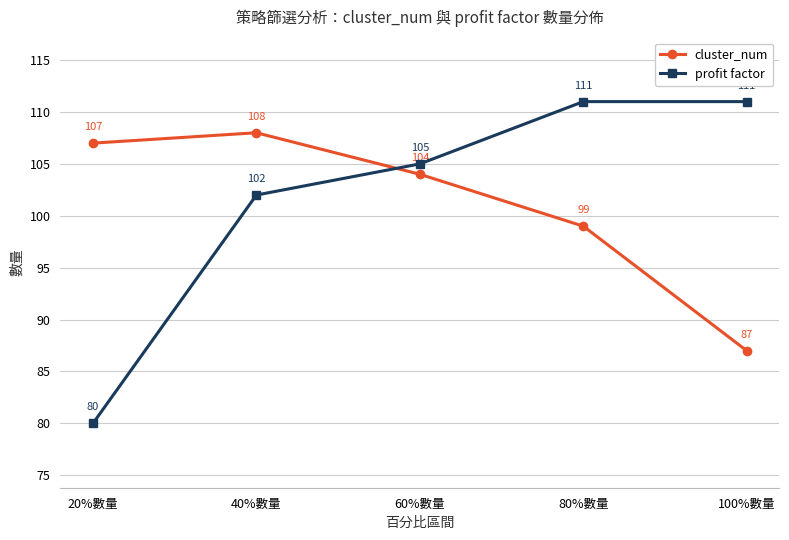

Reading left to right, list all the values displayed in this chart.

cluster_num: 20%數量=107	40%數量=108	60%數量=104	80%數量=99	100%數量=87
profit factor: 20%數量=80	40%數量=102	60%數量=105	80%數量=111	100%數量=111